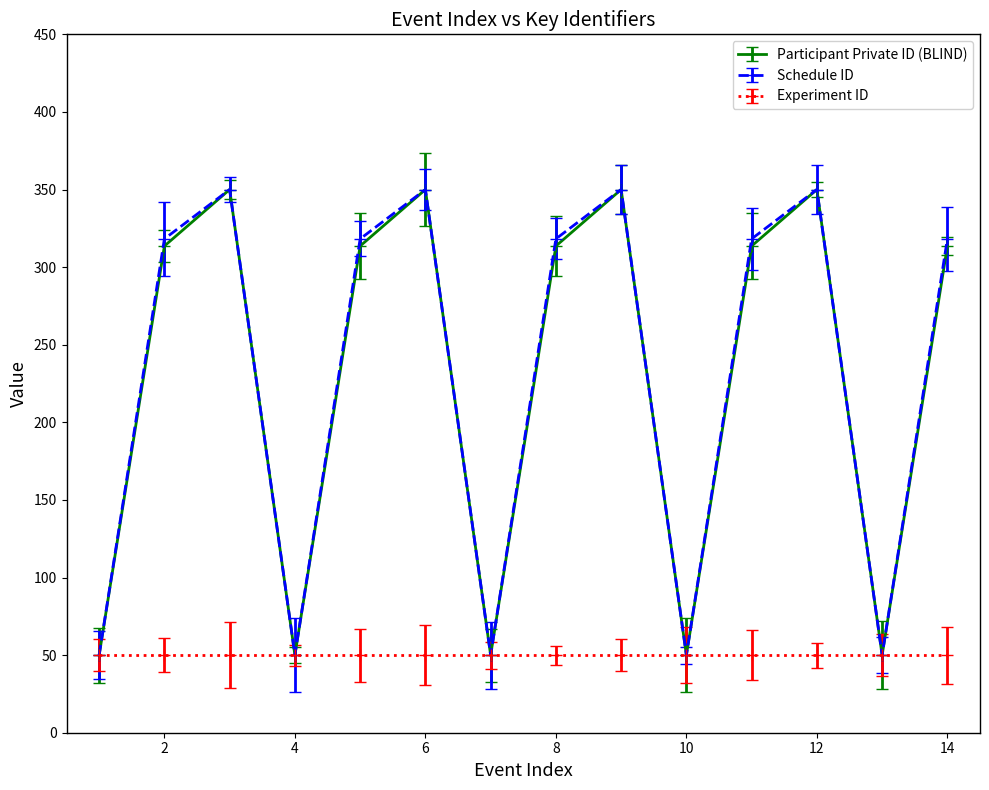

What is the difference between the second highest and minimum values in the Schedule ID series?

300.0